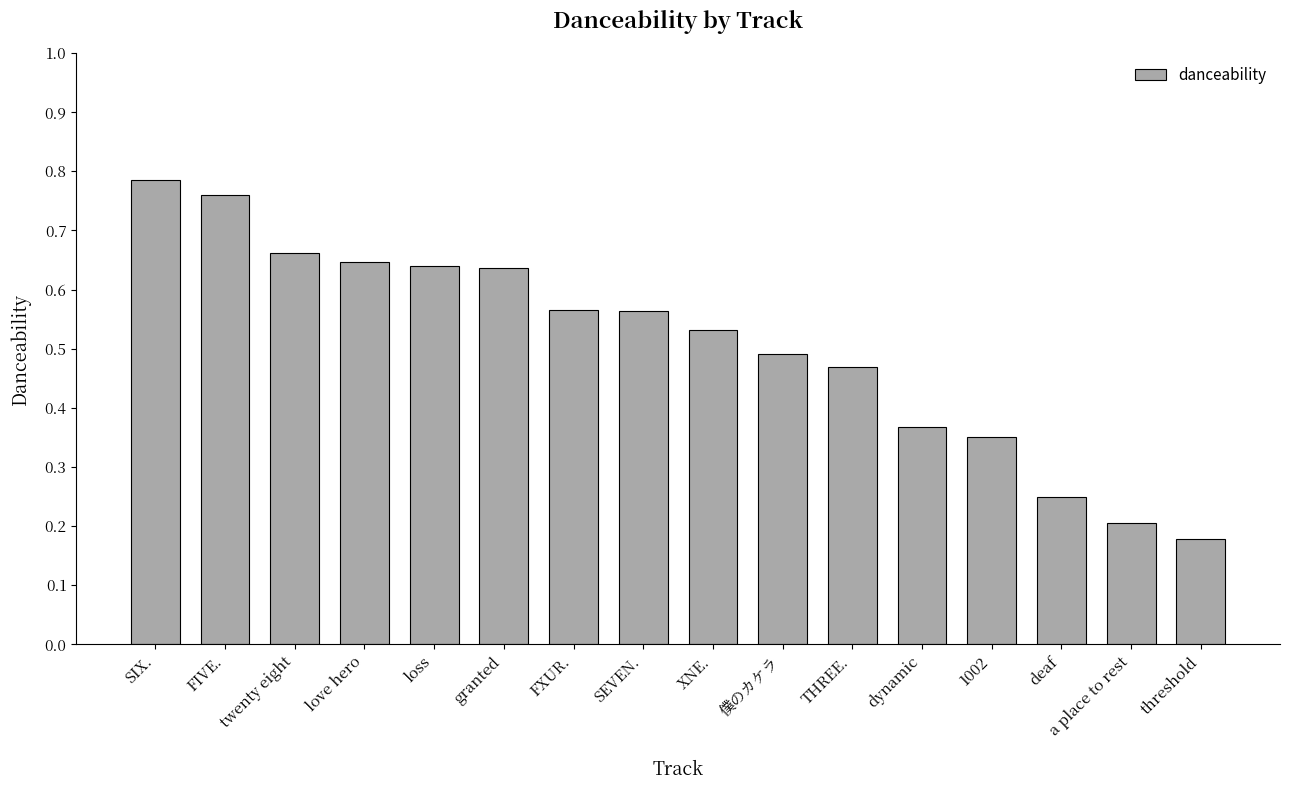

Which label corresponds to the smallest value in the chart?

threshold